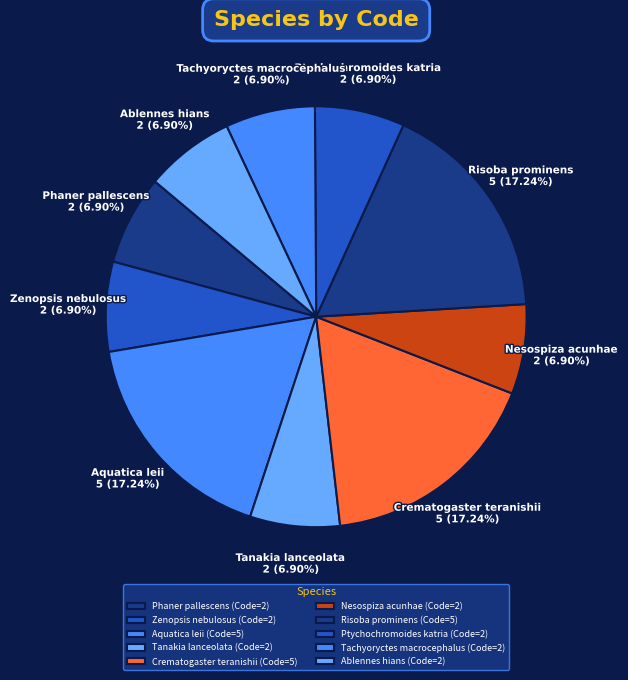

How many segments does this pie chart have?

10